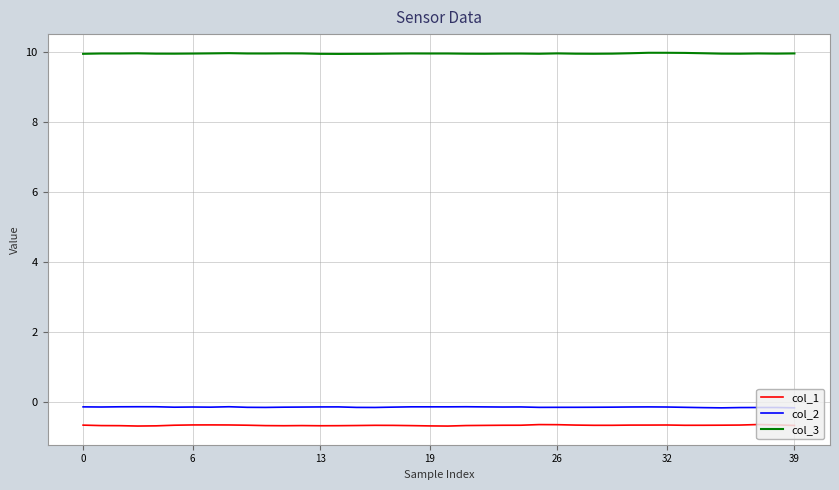

True or false: col_2 and col_1 cross at least once.

False